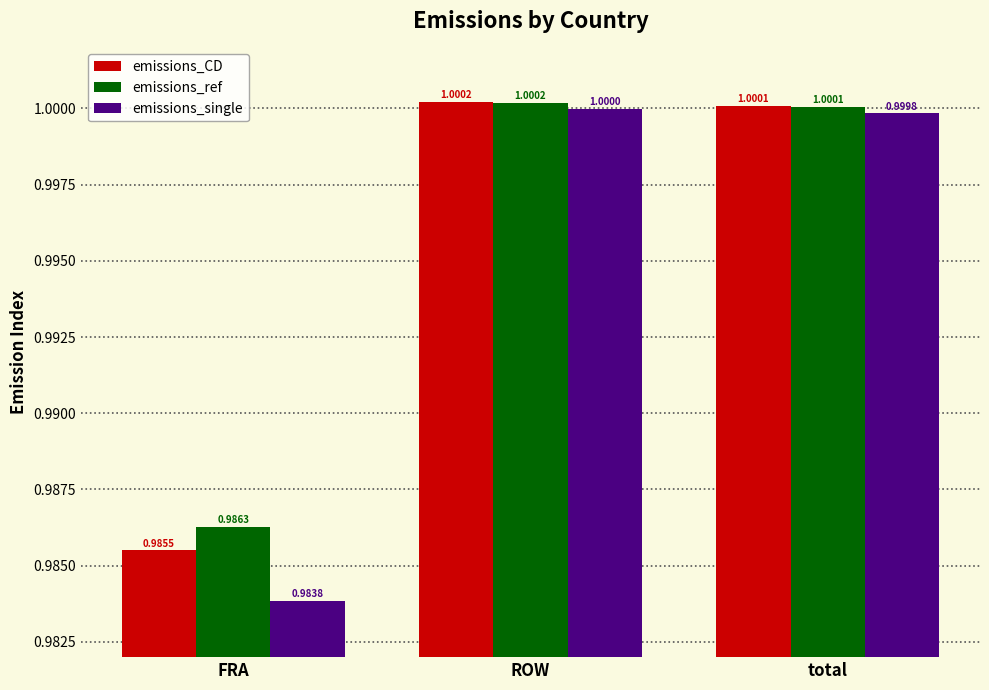

List the labels in order of emissions_single value, smallest first.

FRA, total, ROW